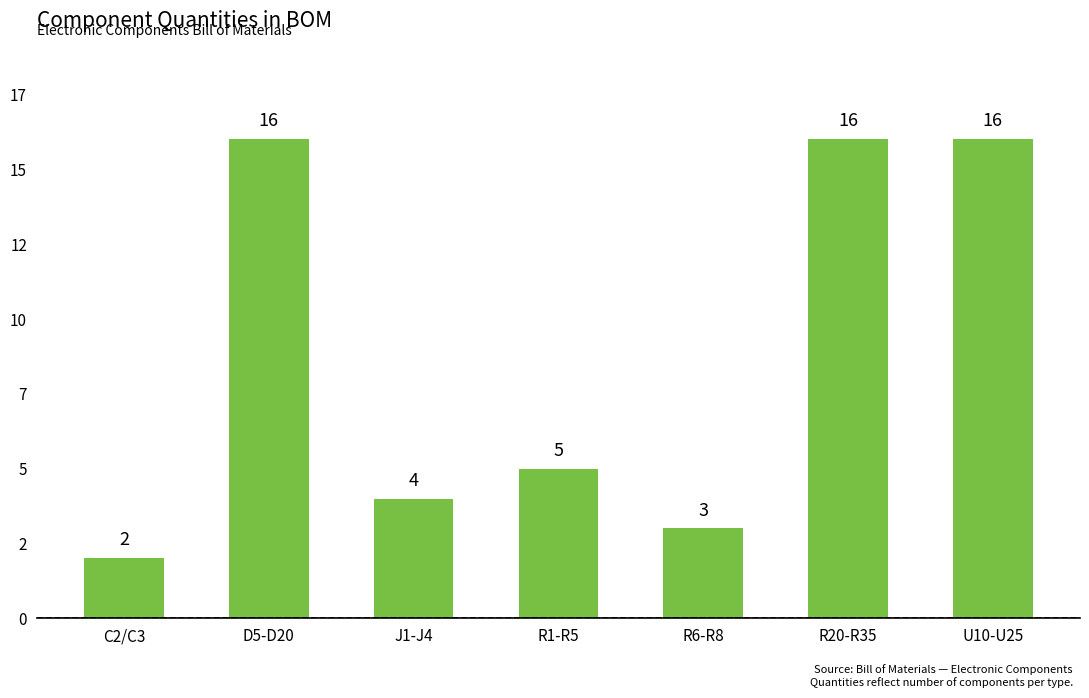

What is the average value?

9